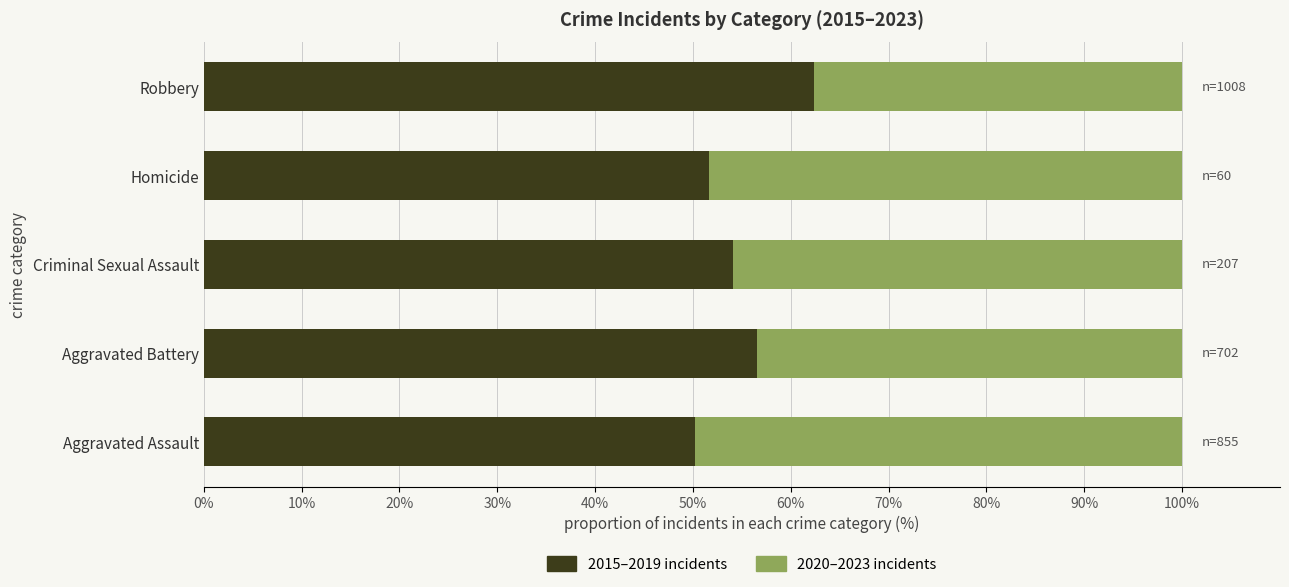

Which category has the highest value in the 2015–2019 incidents series?

Robbery